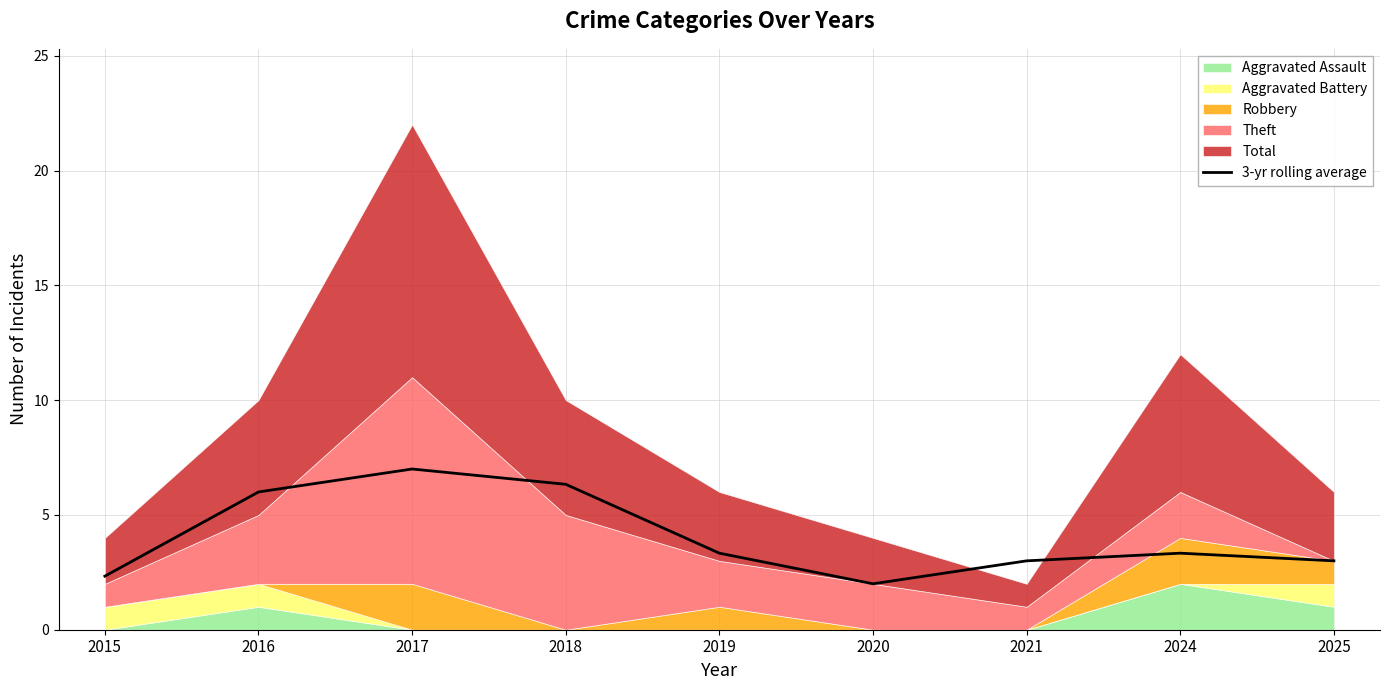

The 3-yr rolling average series shows 2.8 at 2020. True or false?

False